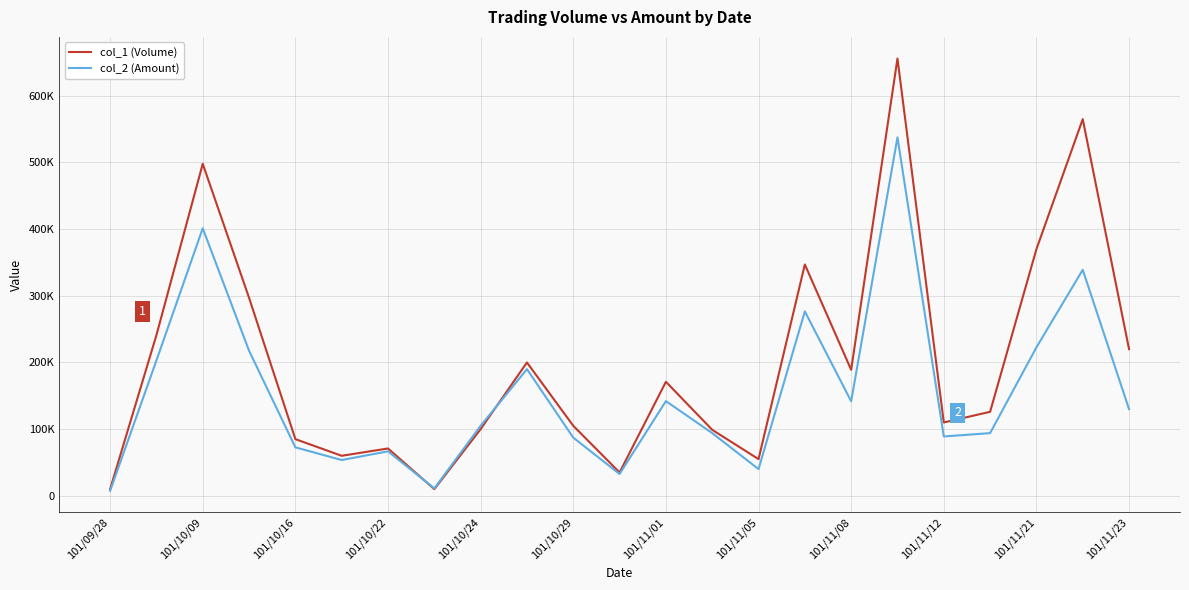

At how many categories does at least one series exceed 637945?

1